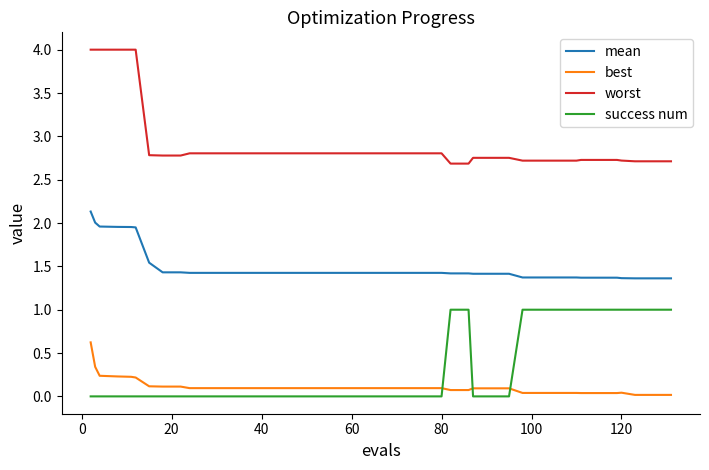

What is the maximum value shown in the chart?

4.0